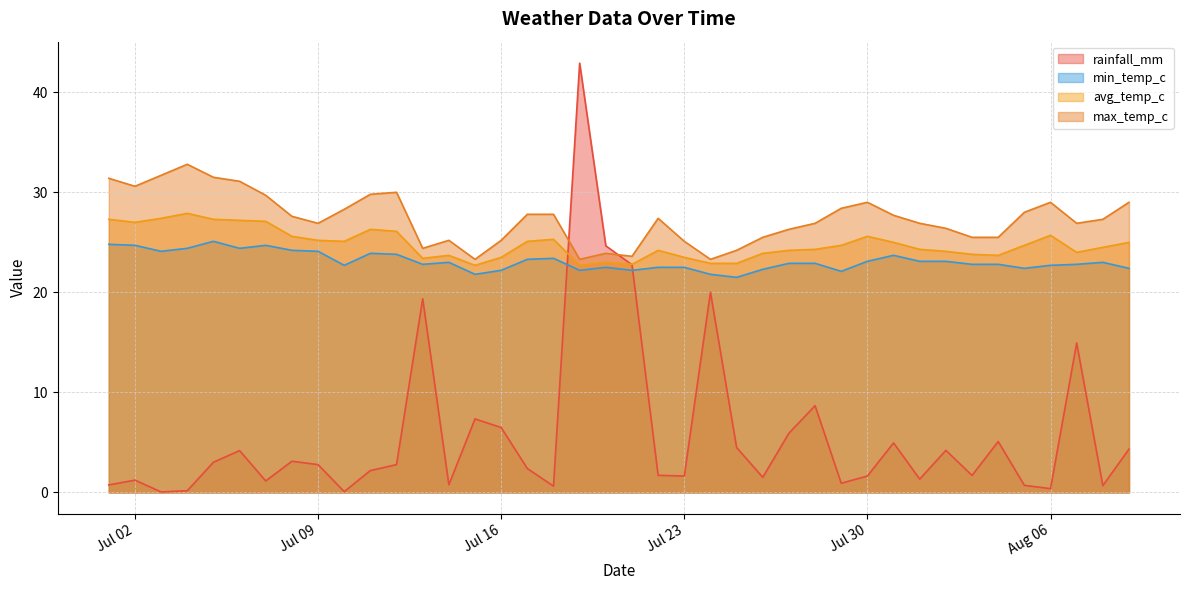

What is the lowest value of the min_temp_c series?

21.5